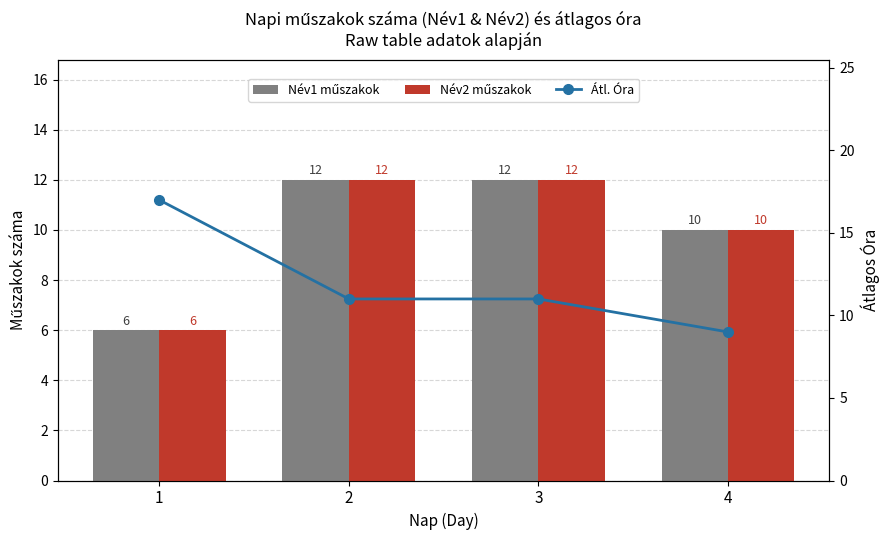

What is the smallest value displayed?

6